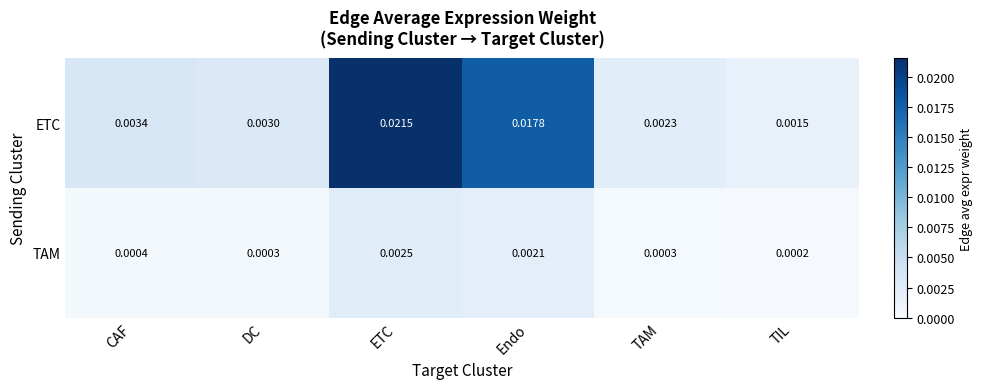

At which label does ETC reach its peak?

ETC